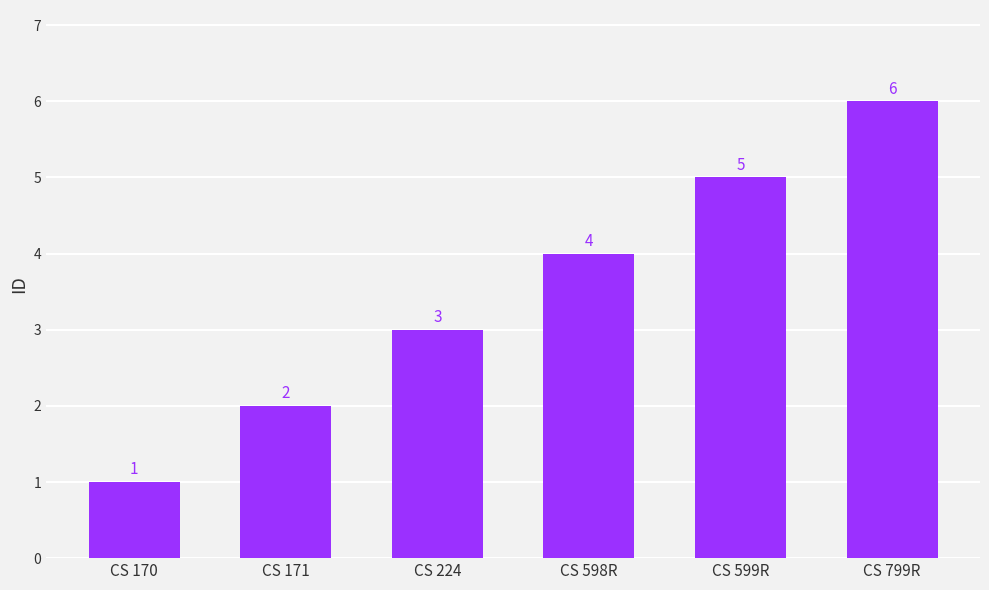

What is the label of the 2nd bar from the right?

CS 599R